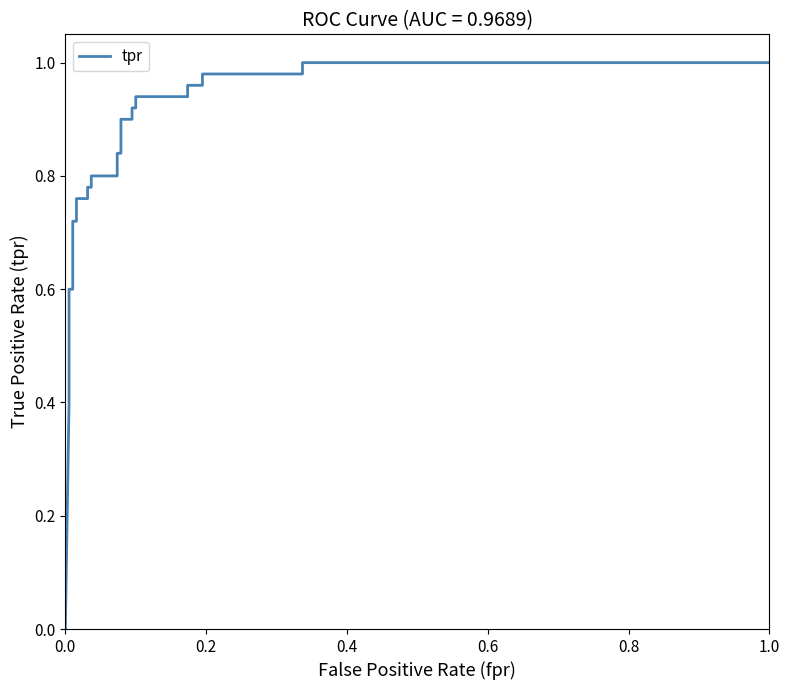

True or false: the data shows 0.2 at 0.2.

False